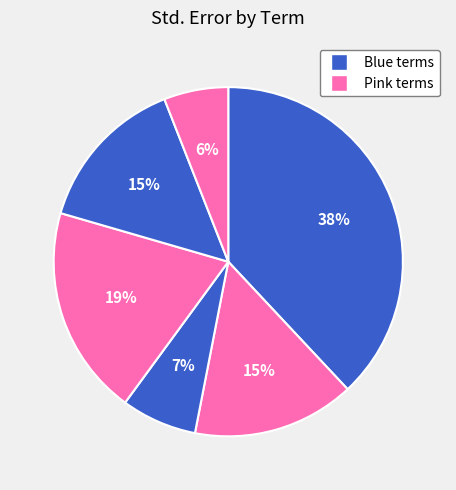

To the nearest percent, what is the difference between the largest and smallest slice percentages?

32%